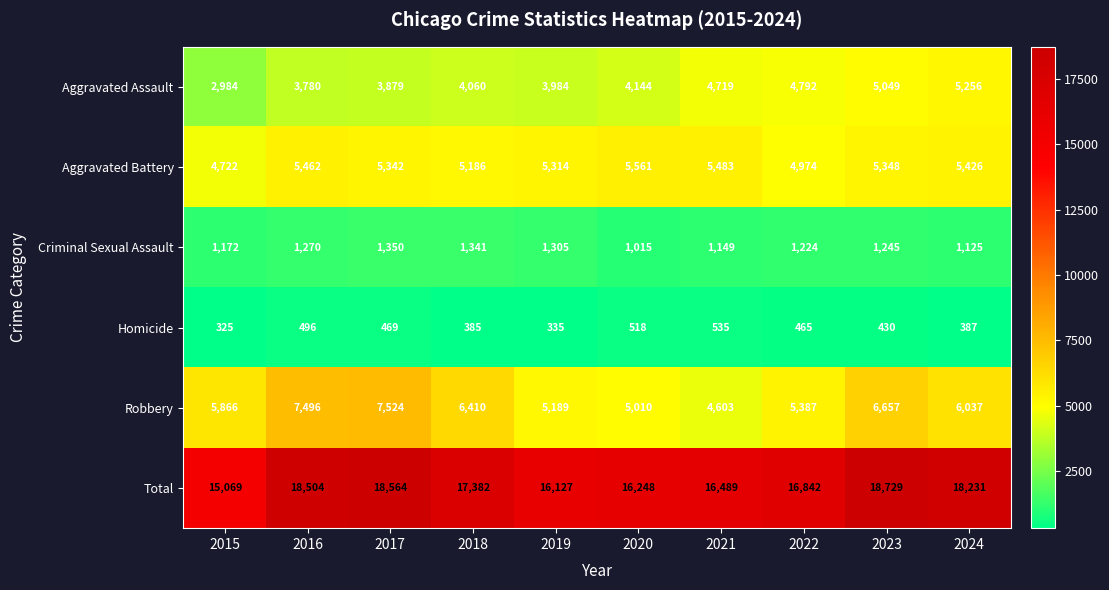

What is the difference between the highest and lowest values at 2015?

14744